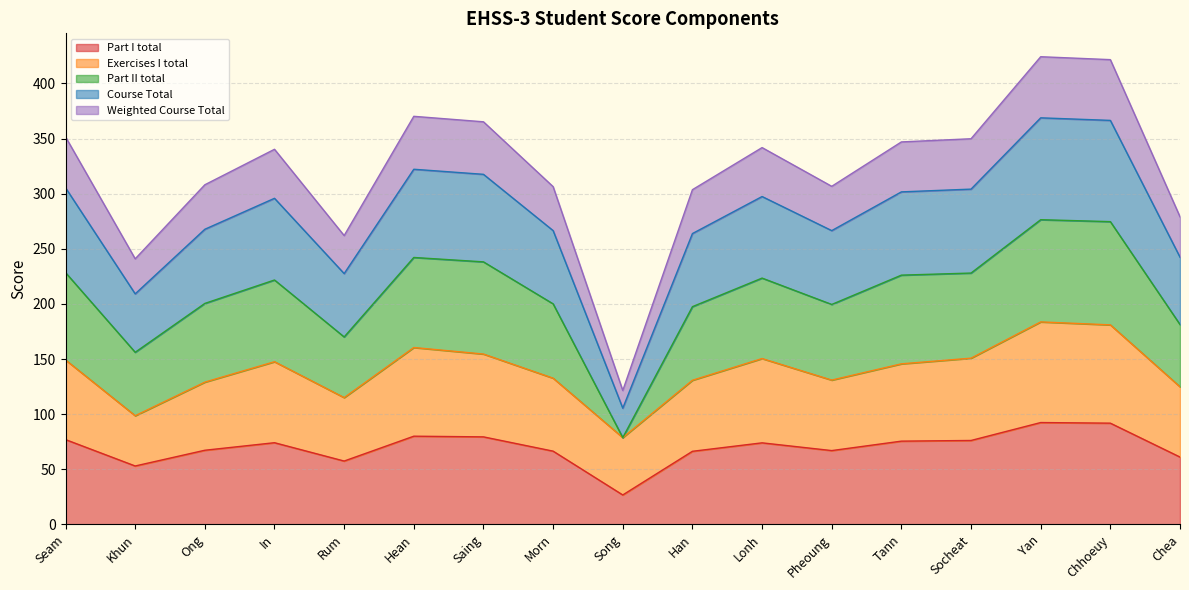

What is the label of the 9th point from the right?

Song